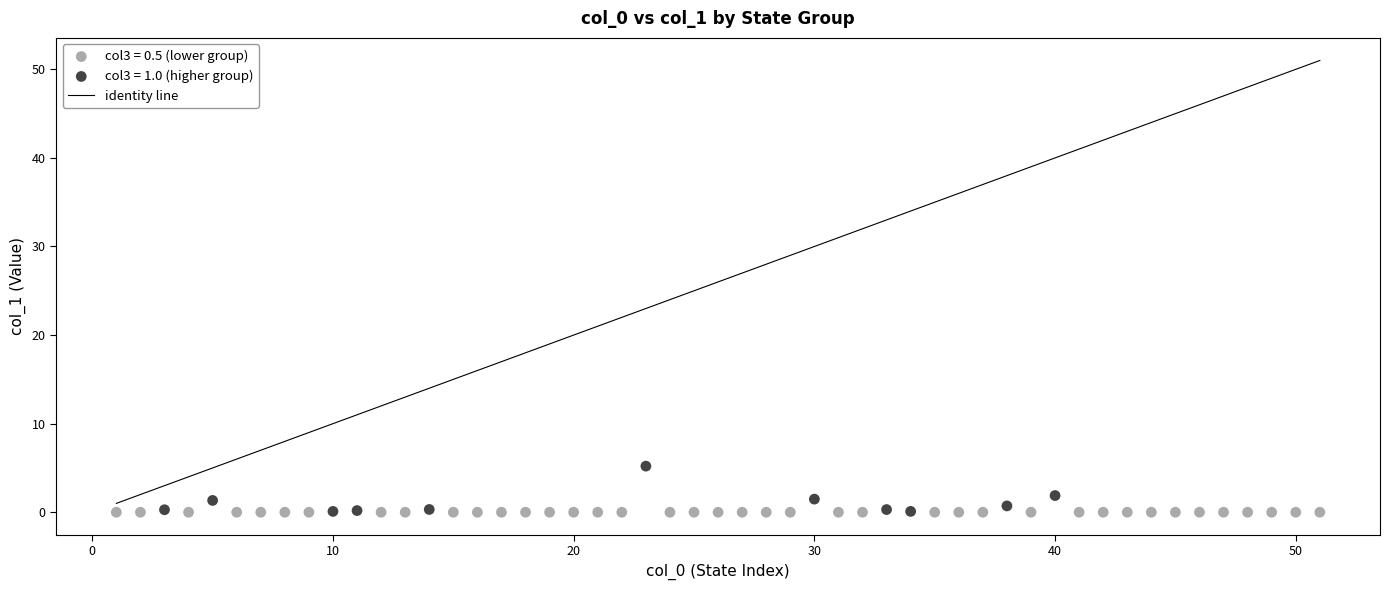

Which series contains the highest Y value?

col3 = 1.0 (higher group)